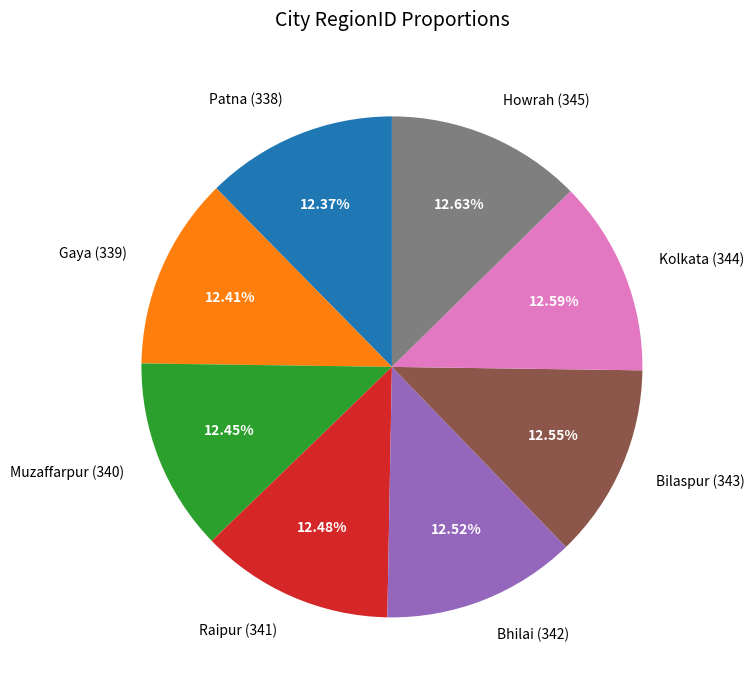

How many segments does this pie chart have?

8